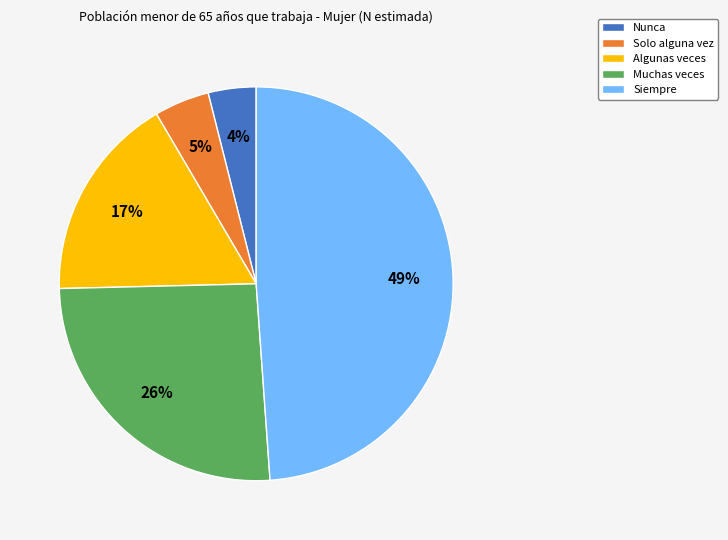

True or false: Solo alguna vez accounts for 16% of the total.

False